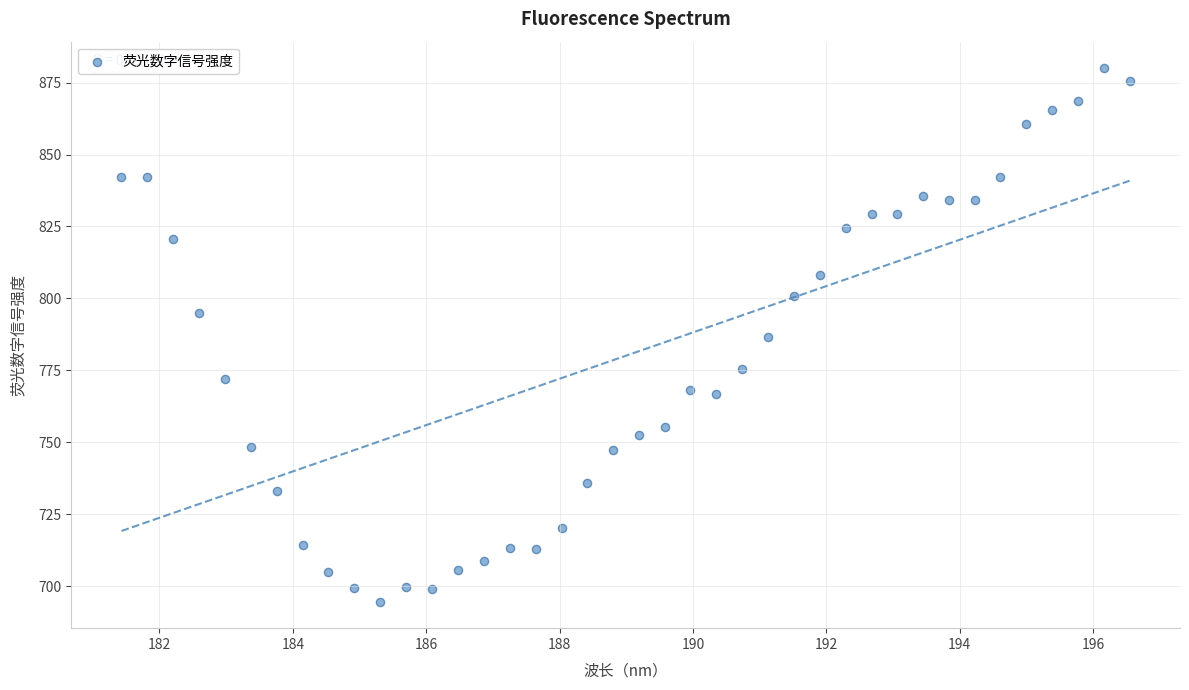

What is the range of Y values (max minus min)?

185.3